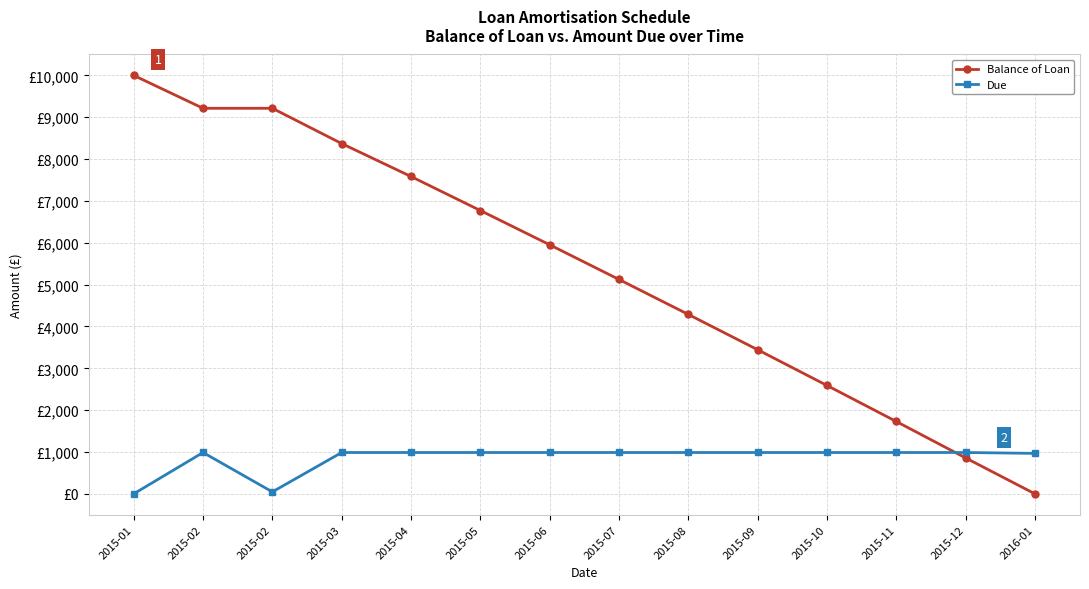

Which series has the largest range (max minus min)?

Balance of Loan